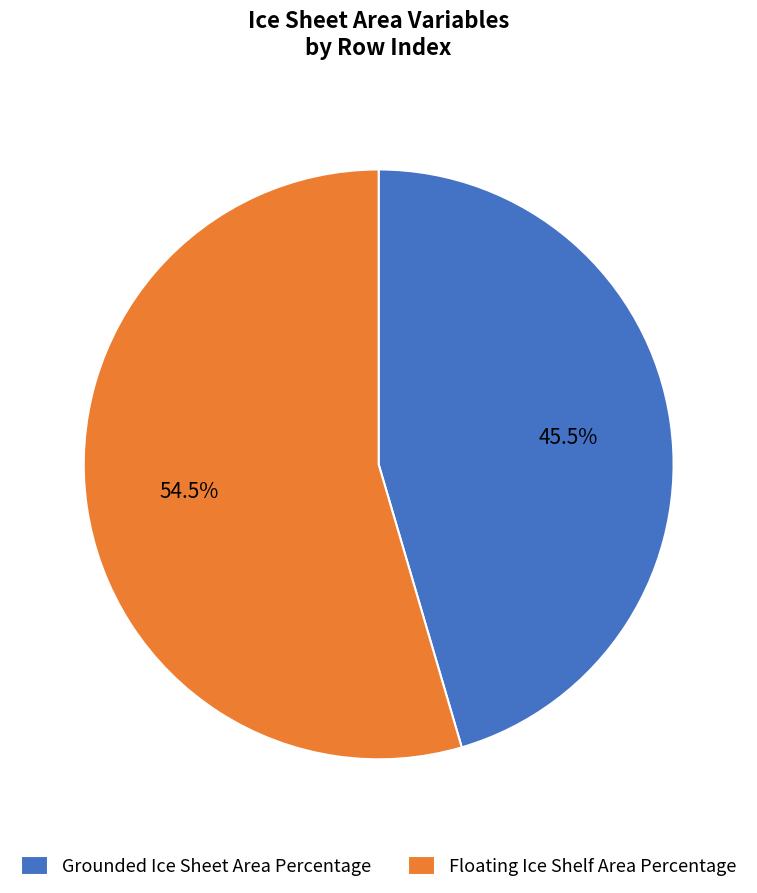

Rank the categories by value from highest to lowest.

Floating Ice Shelf Area Percentage, Grounded Ice Sheet Area Percentage